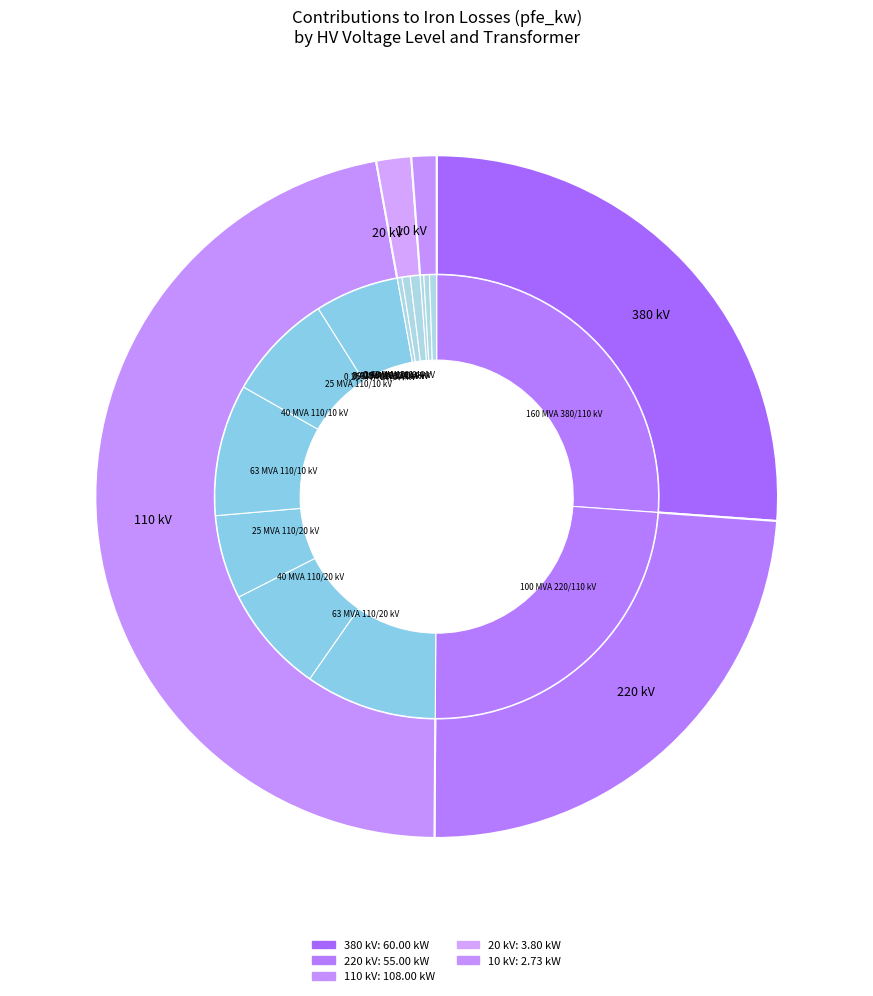

How many segments does this pie chart have?

14